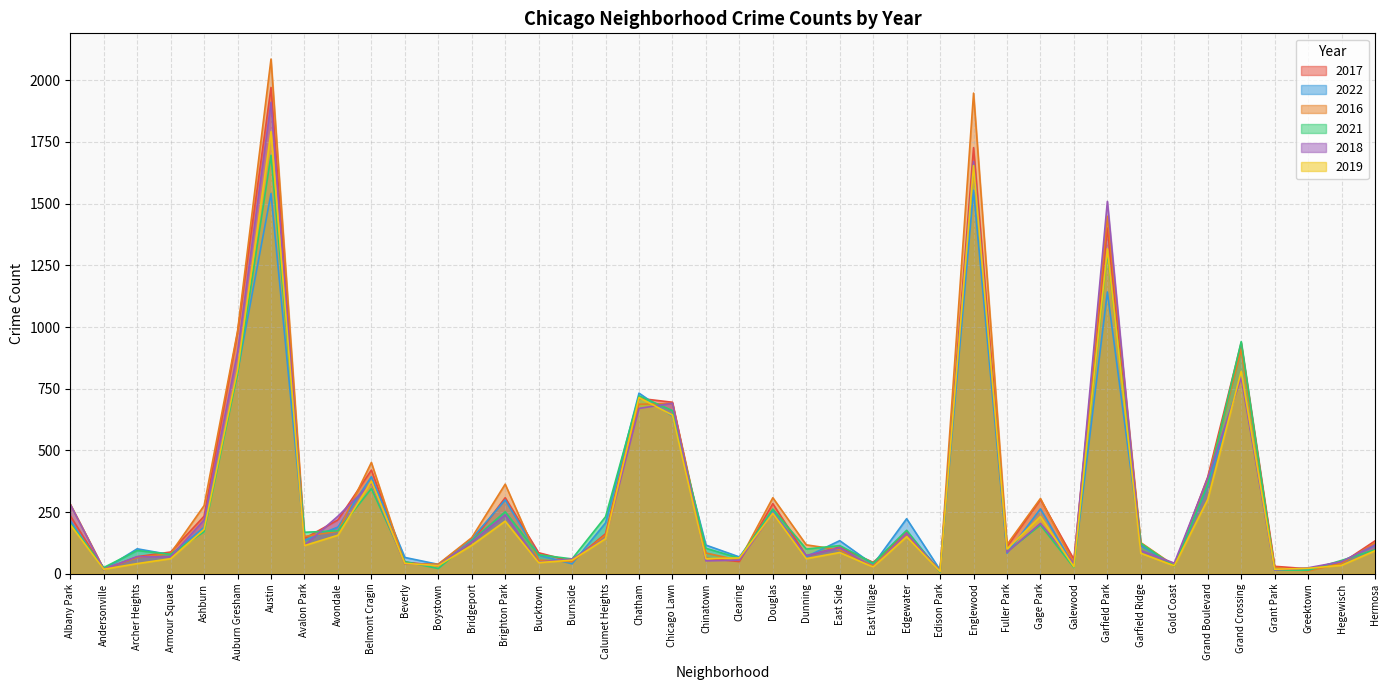

What is the sum of the 2017 values at Chicago Lawn and Burnside?

745